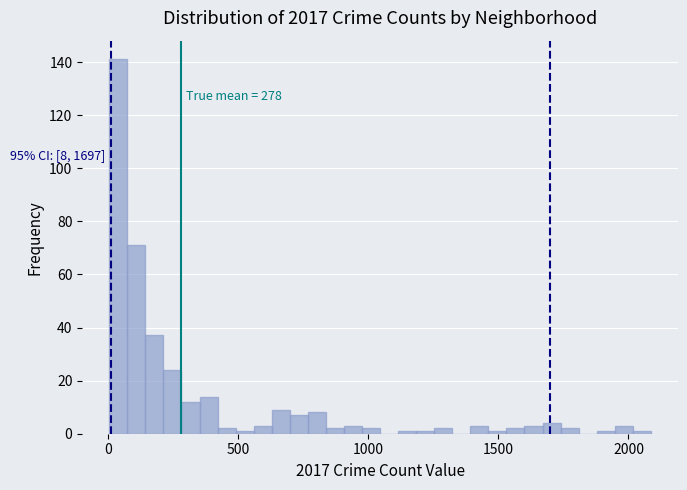

Around what value on the x-axis is the tallest bar? Give the approximate position of its centre, as read against the axis.

50